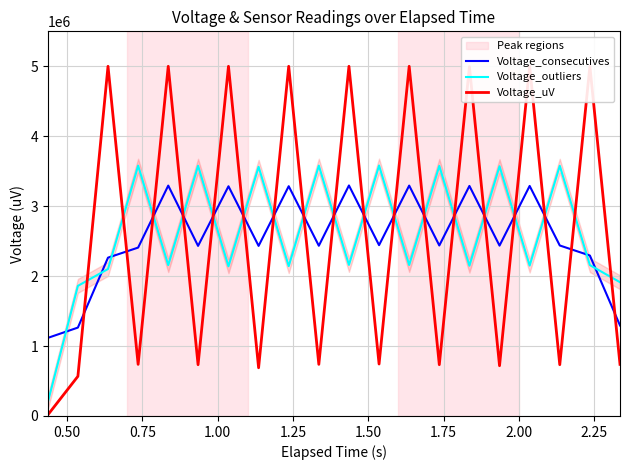

True or false: Voltage_outliers and Voltage_consecutives cross at least once.

True